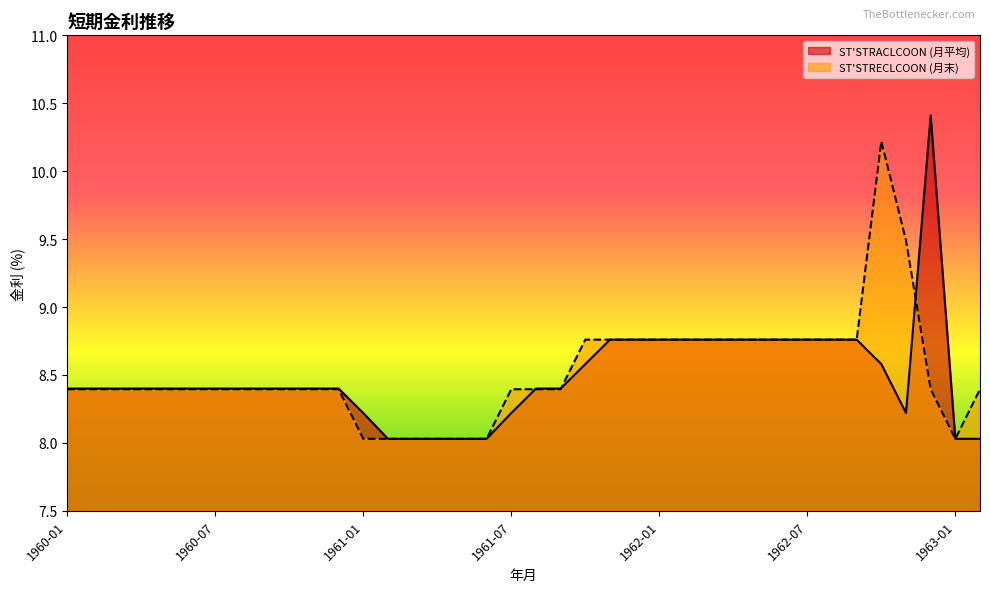

At how many categories does at least one series exceed 10?

2